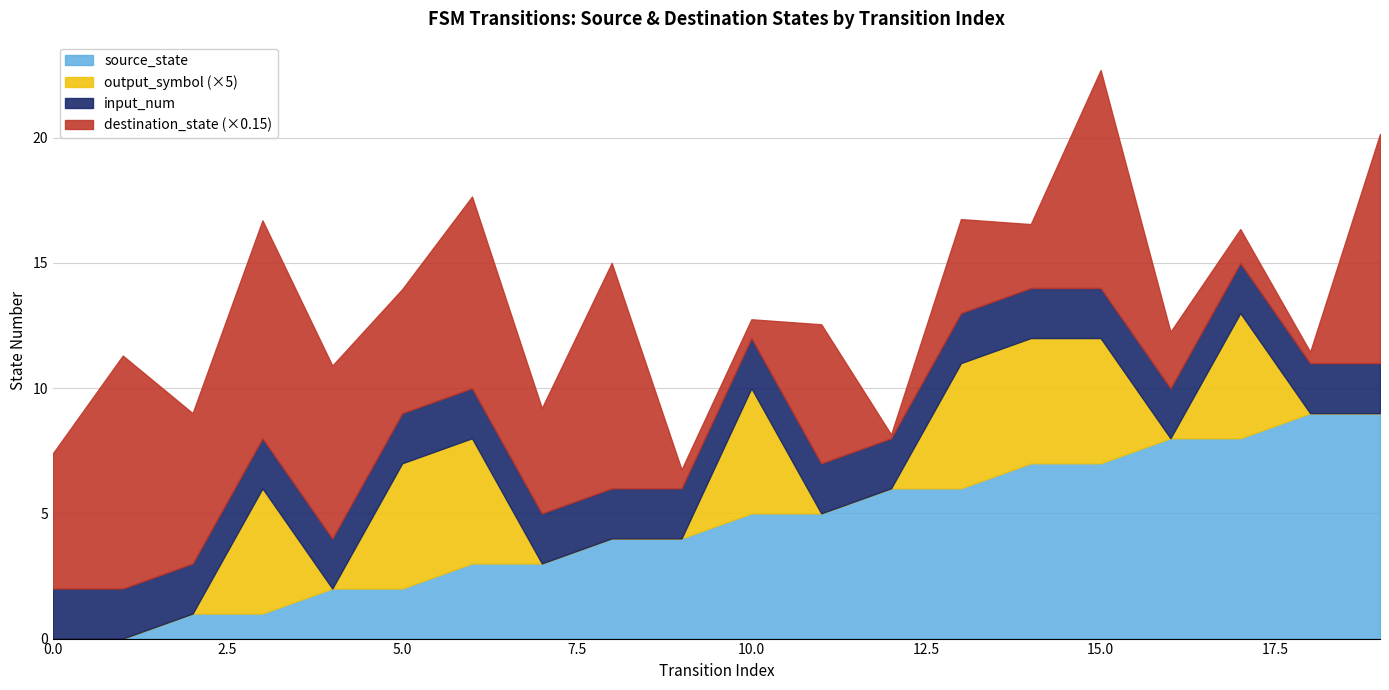

True or false: destination_state and output_symbol intersect in this chart.

False